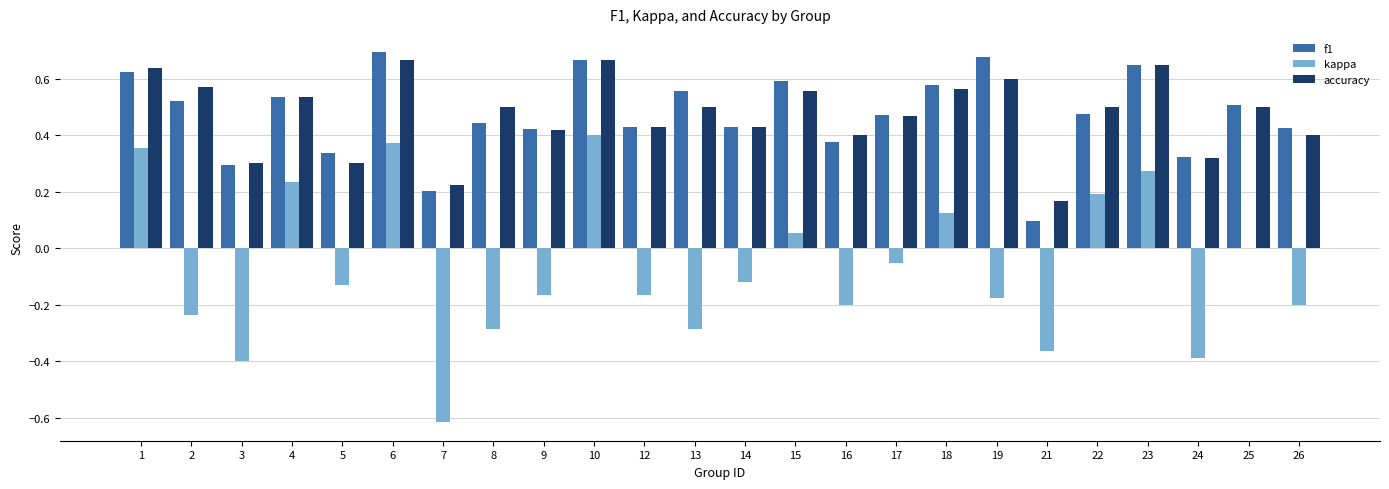

The value of kappa at 6 is 0.4. True or false?

True